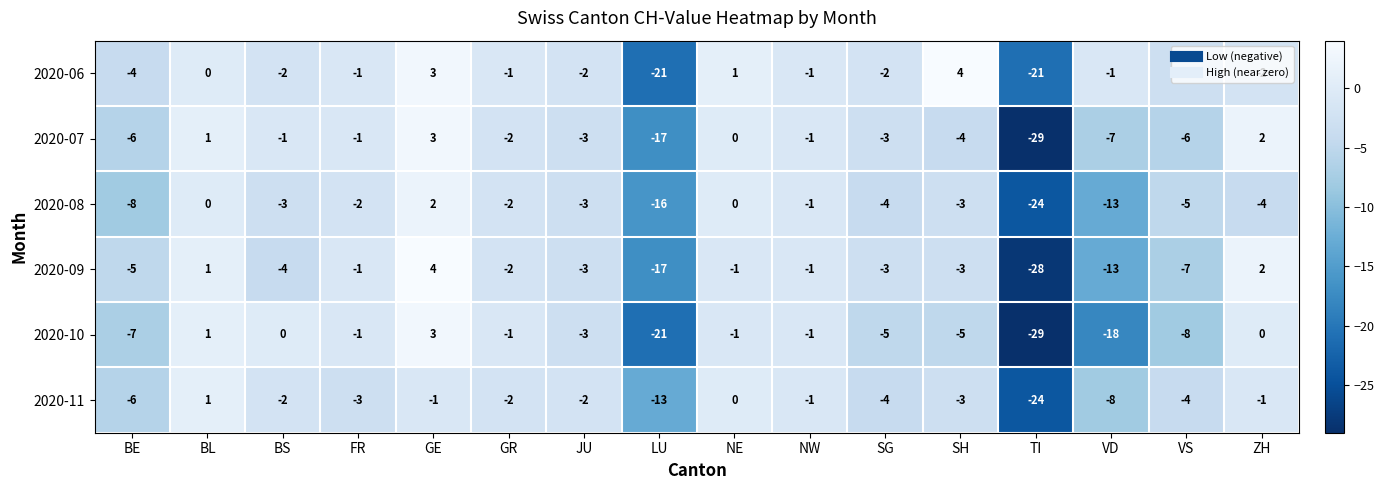

What is the difference between the highest and lowest values at SH?

9